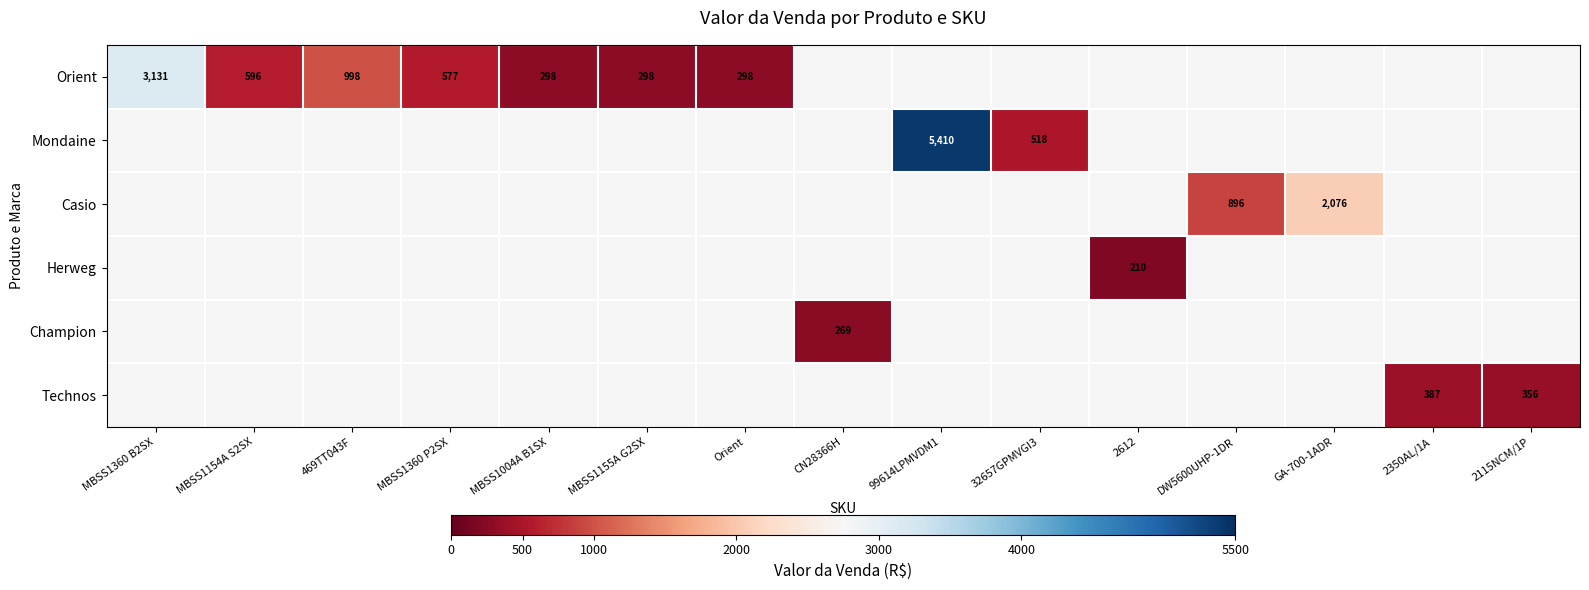

True or false: Mondaine has a value of 518 at 32657GPMVGI3.

True